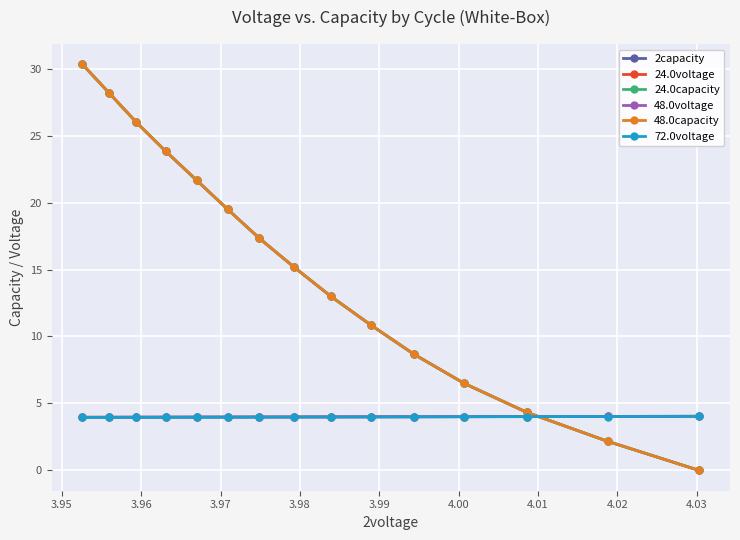

What is the maximum value shown in the chart?

30.3